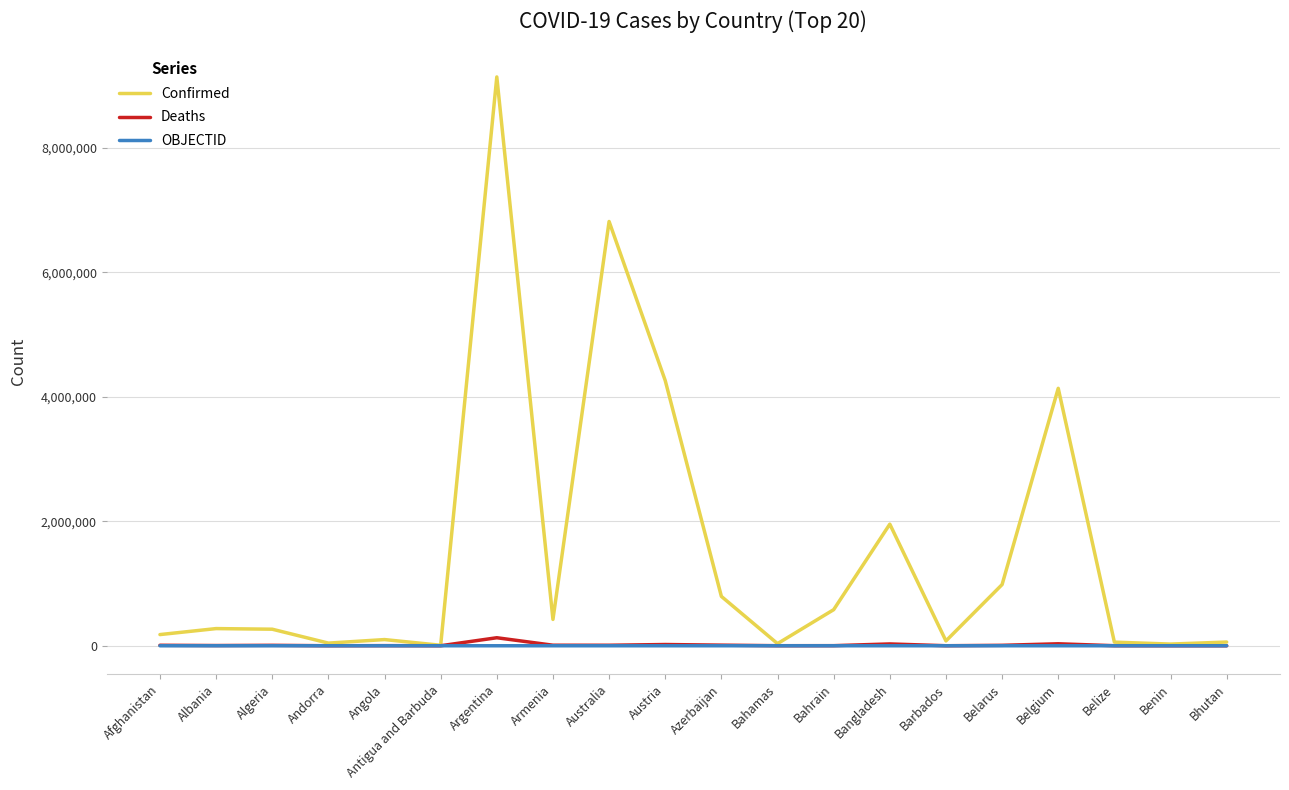

What are all the series names shown in the legend?

Confirmed, Deaths, OBJECTID